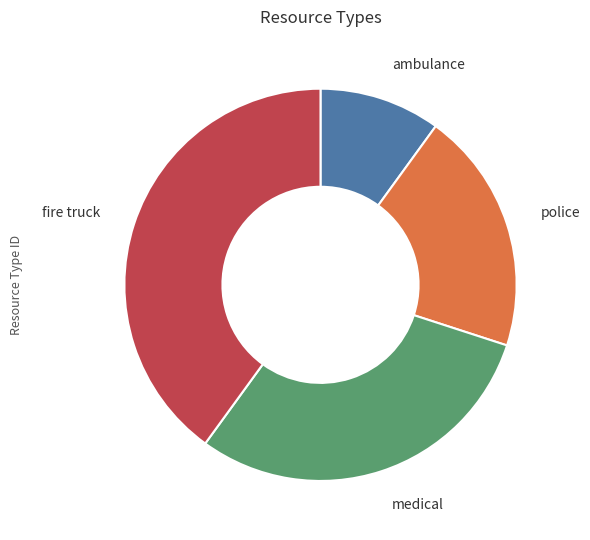

What is the largest slice in the pie chart?

fire truck